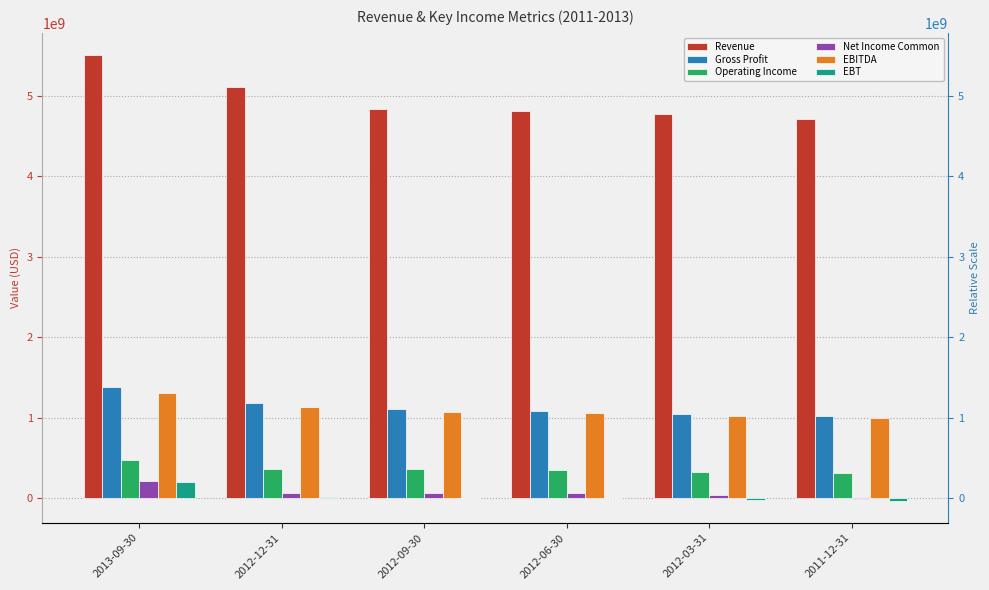

How many values in the EBITDA series are below 1069000000?

3